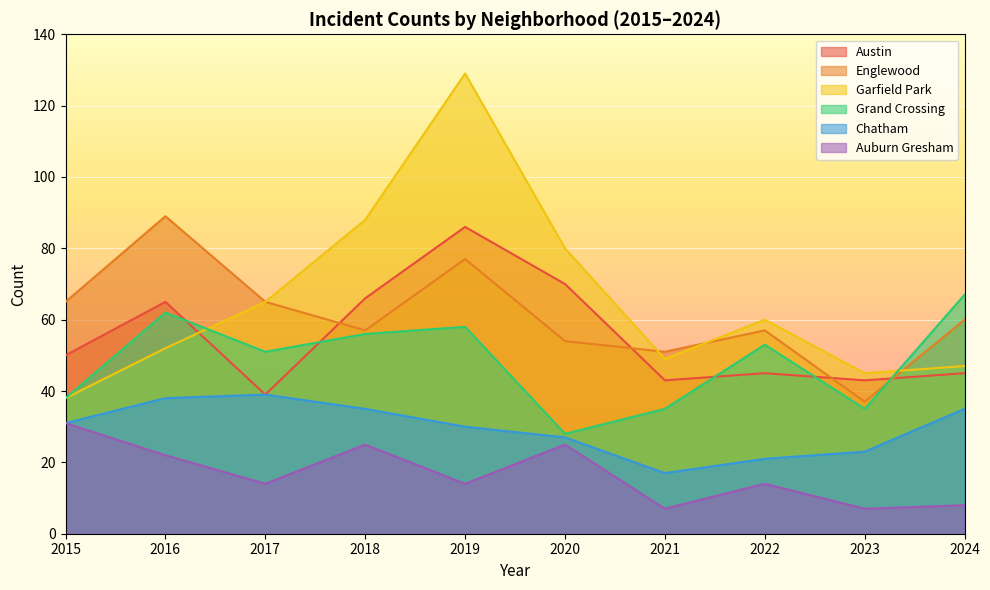

True or false: Austin and Auburn Gresham intersect in this chart.

False